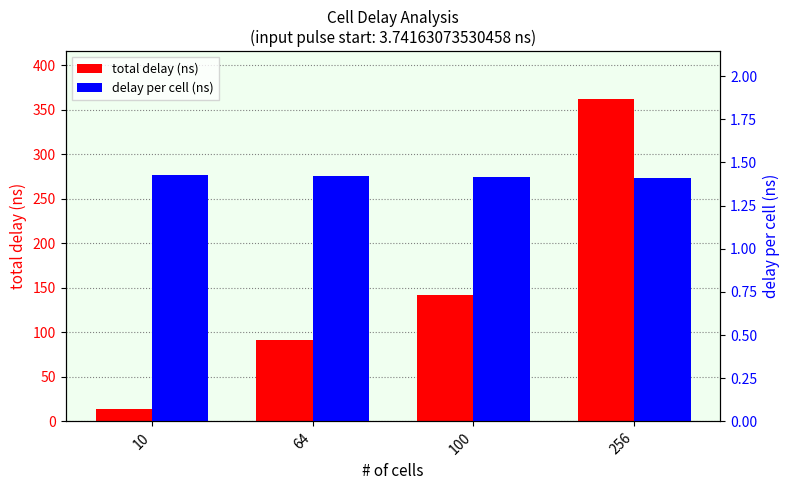

Between 100 and 256, which series saw the biggest shift?

total delay (ns)